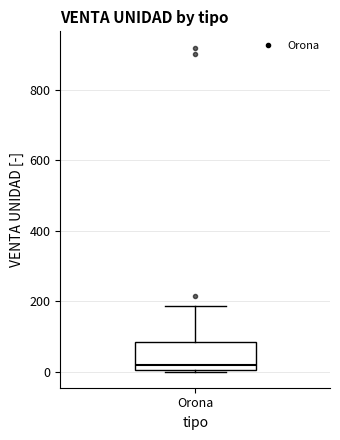

Transcribe this box plot: give where the median line is, the range the box spans, and where the two whiskers end, as read against the y-axis. The values are not printed on the chart, so give them approximately, as read against the axis.

median 20, box 0 to 80, whiskers 0 to 180